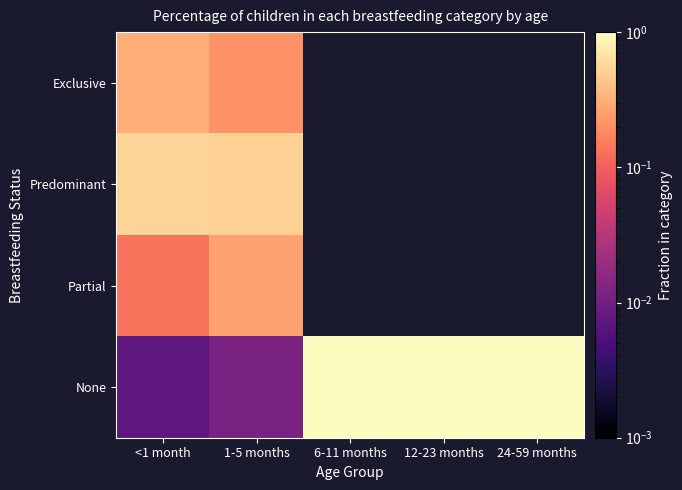

What is the sum of all None values?

3.0